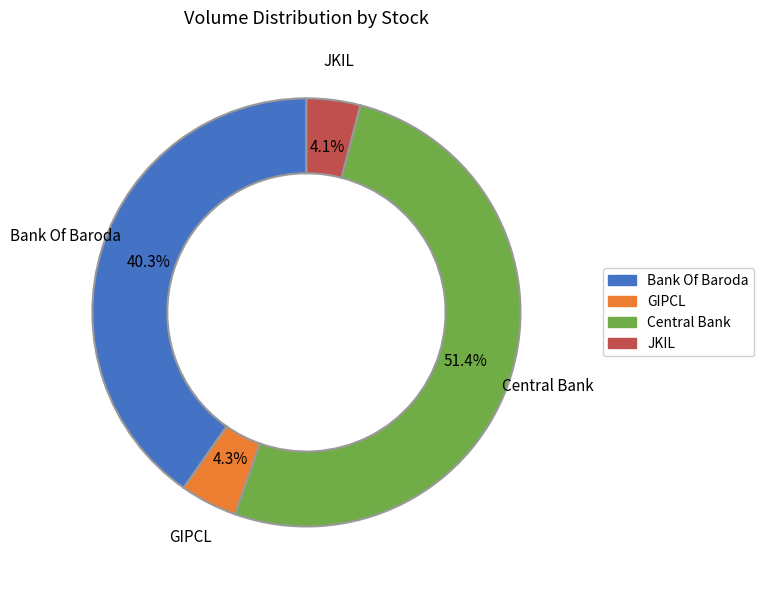

Is there any slice that represents more than half of the pie?

Yes